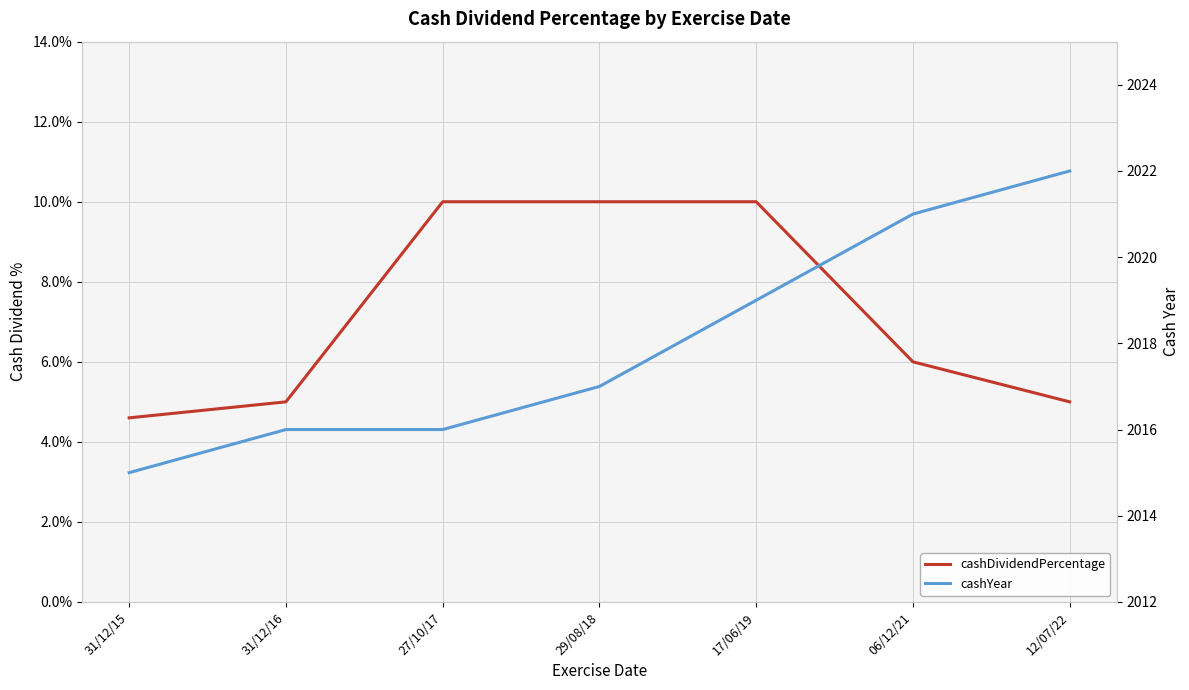

Does the chart have visible grid lines?

Yes